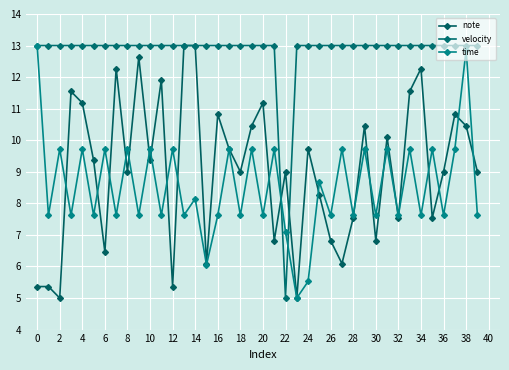

Which series has the largest total across all categories?

velocity